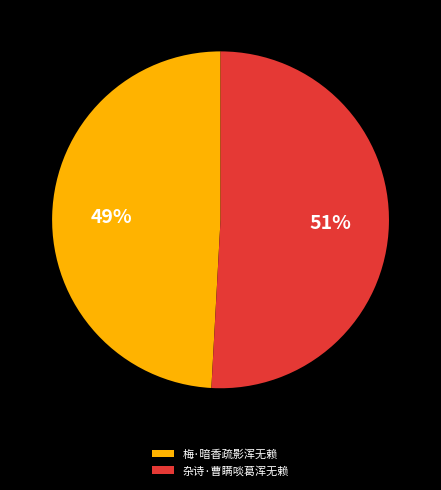

How many segments does this pie chart have?

2